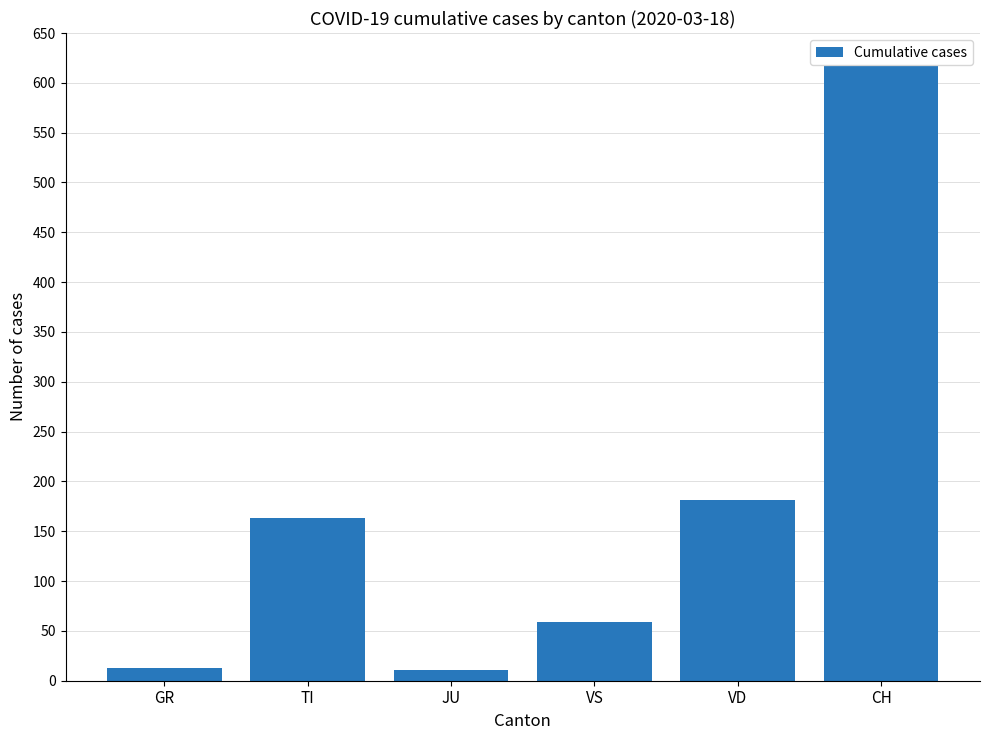

What is the smallest value displayed?

11